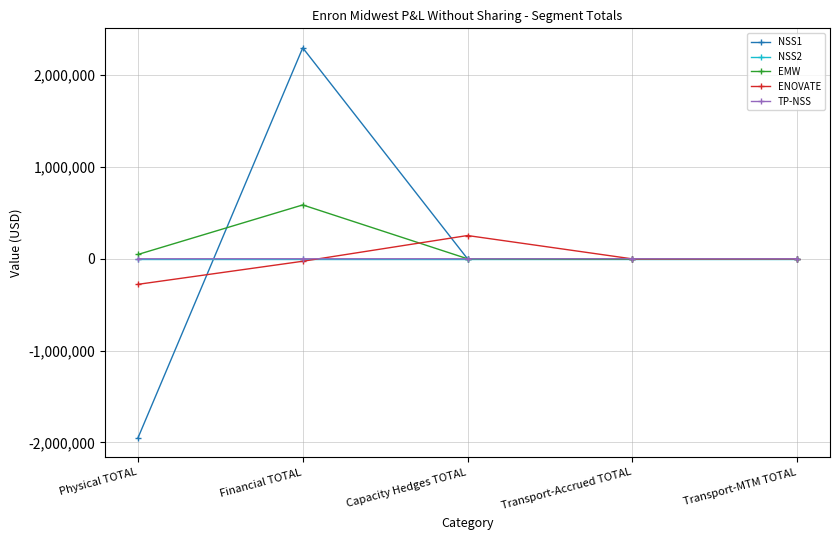

How many interior local peaks does the ENOVATE series have?

1